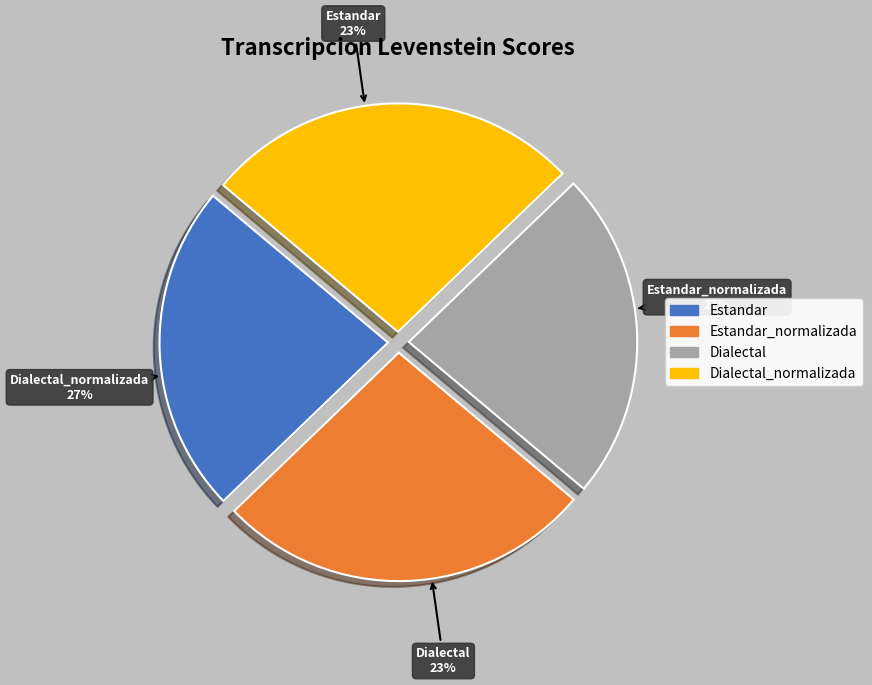

Is it true that Estandar is 23% of the pie?

True